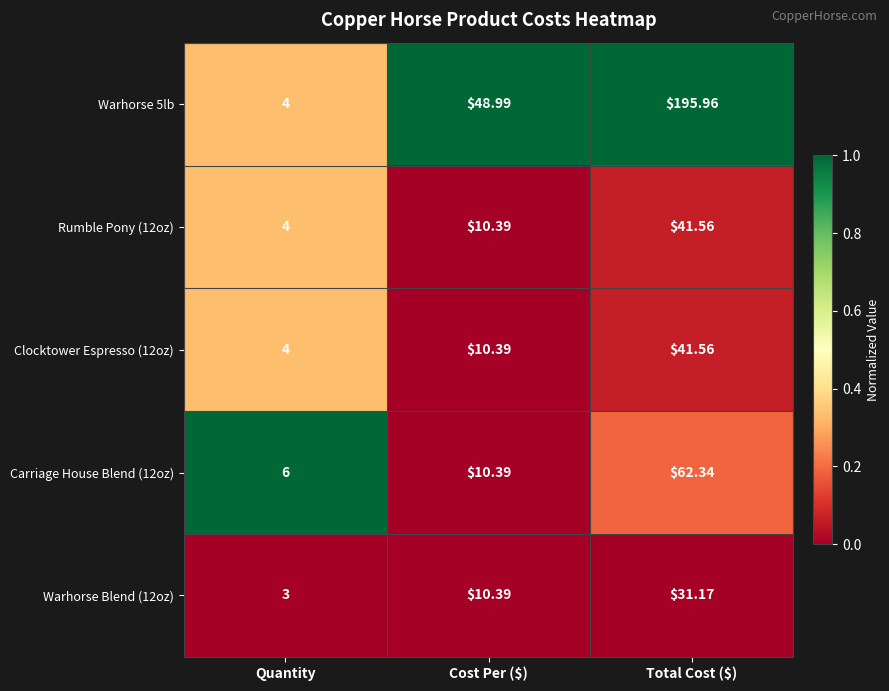

How many series are shown in this chart?

5